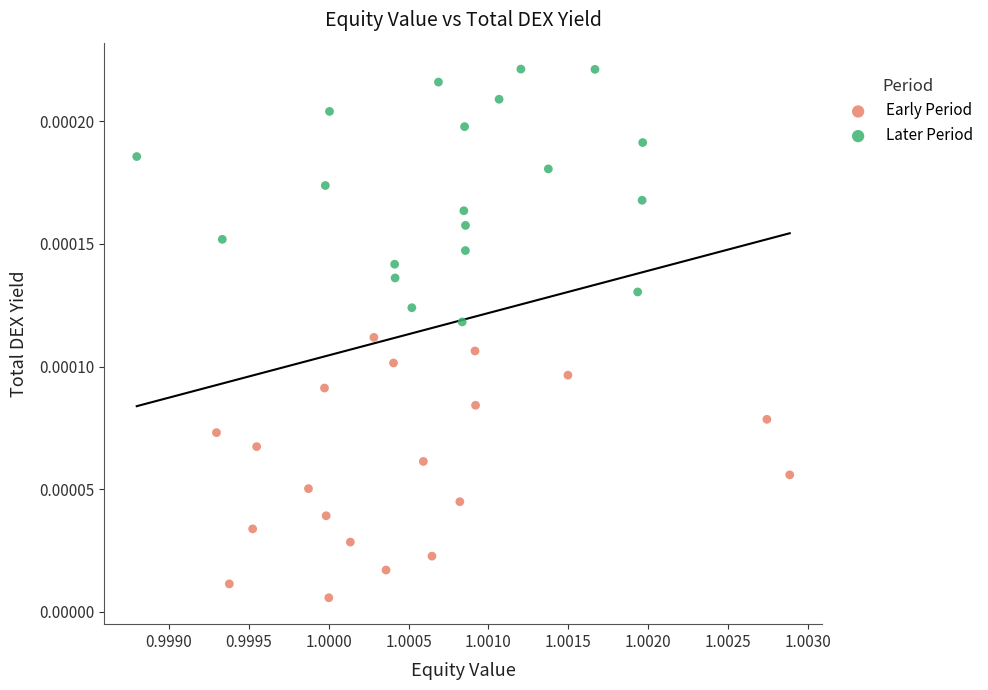

What are all the series names shown in the legend?

Early Period, Later Period